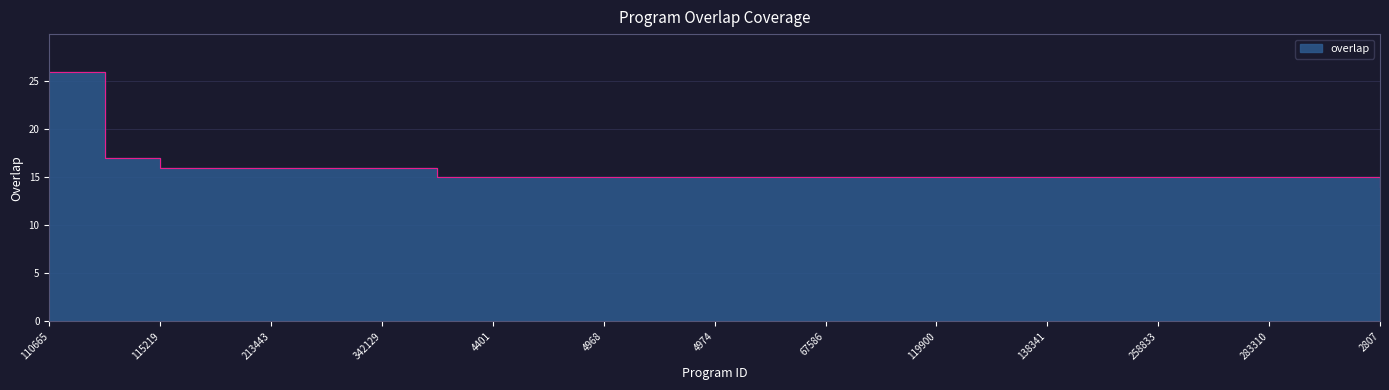

Which category has the lowest value across all series?

2807